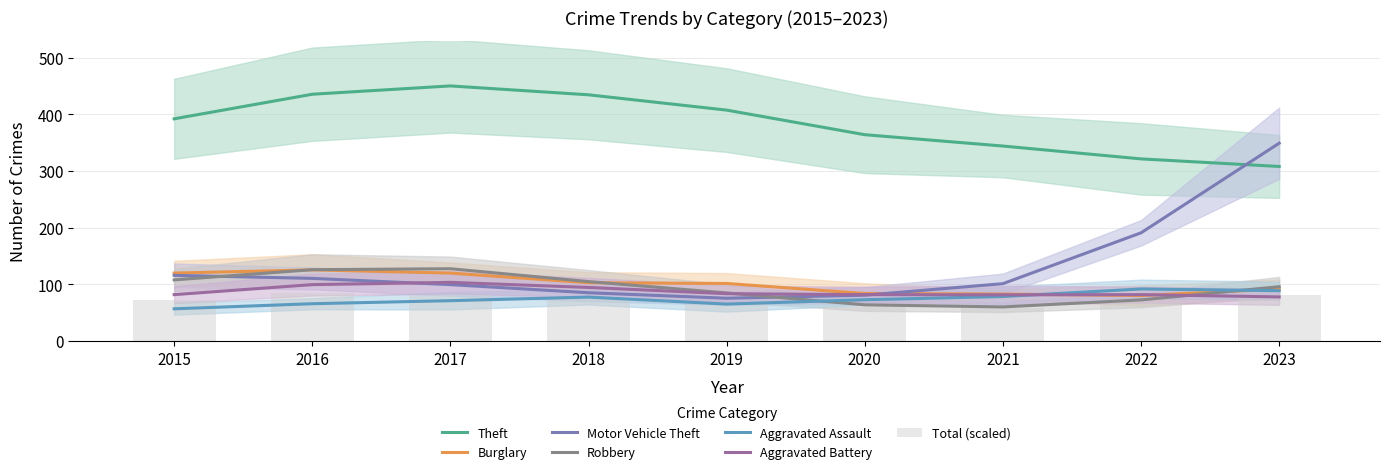

What is the sum of the Aggravated Battery values at 2015 and 2020?

159